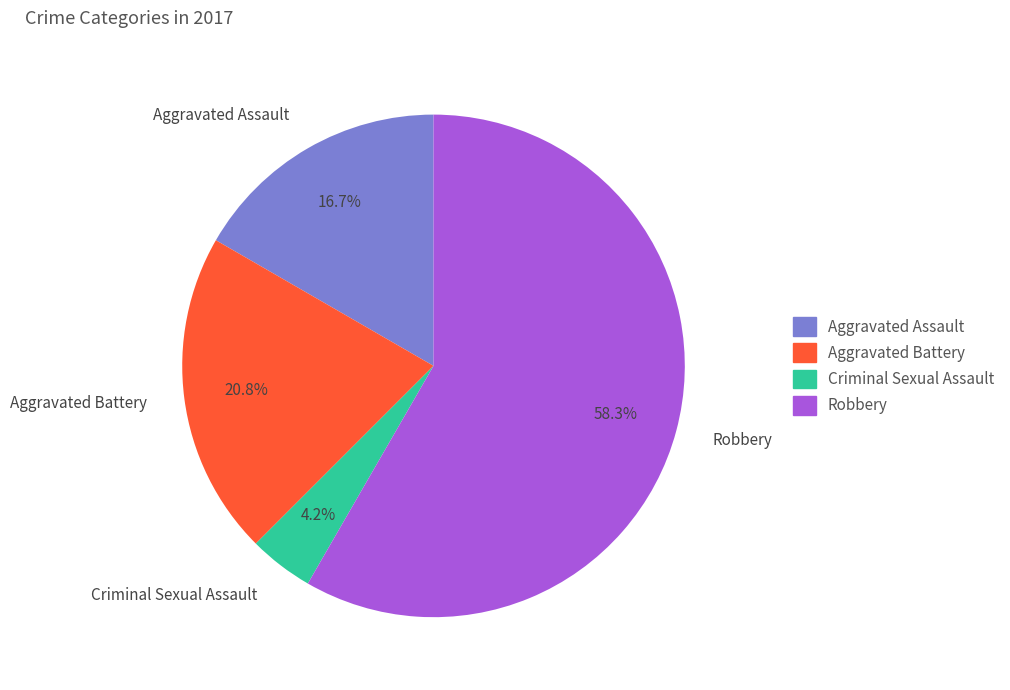

The Aggravated Battery slice represents 32% of the pie. True or false?

False